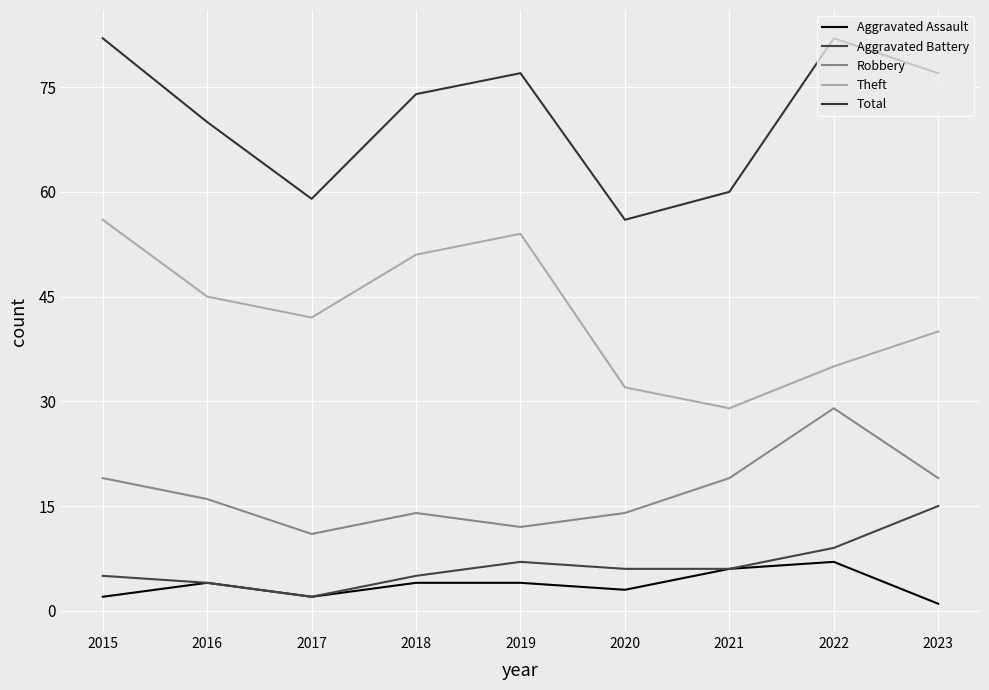

True or false: Aggravated Assault and Theft intersect in this chart.

False